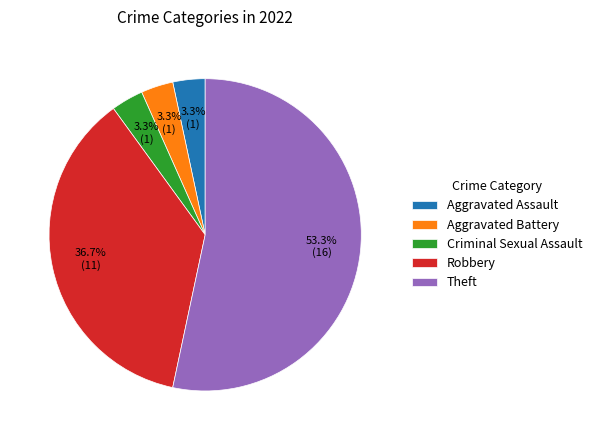

Combined, do Aggravated Battery and Aggravated Assault account for over 50%?

No